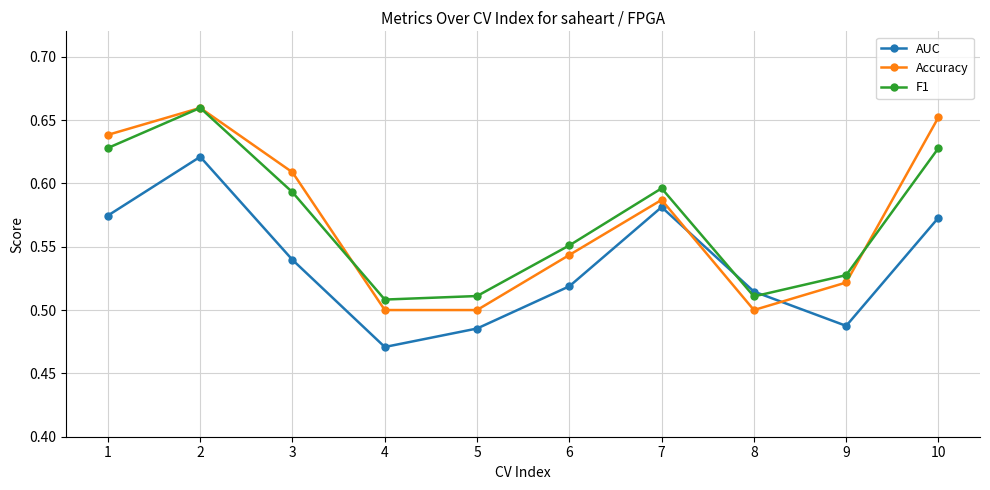

At which category does F1 reach its first local peak?

2